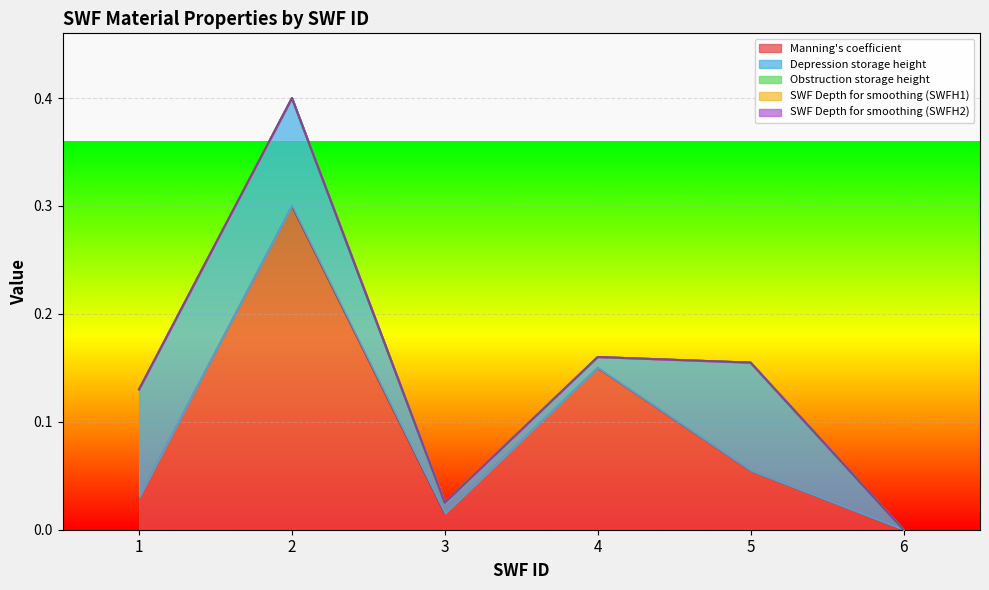

Rank the series at 6 from highest to lowest value.

Depression storage height, Obstruction storage height, SWF Depth for smoothing (SWFH1), SWF Depth for smoothing (SWFH2), Manning's coefficient